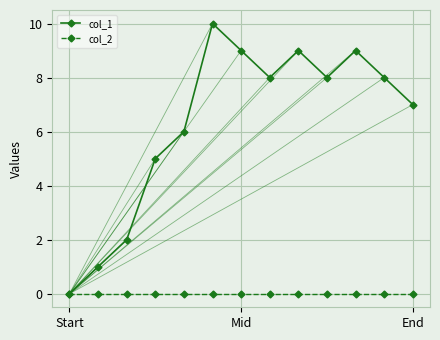

How many data points does each series have?

13